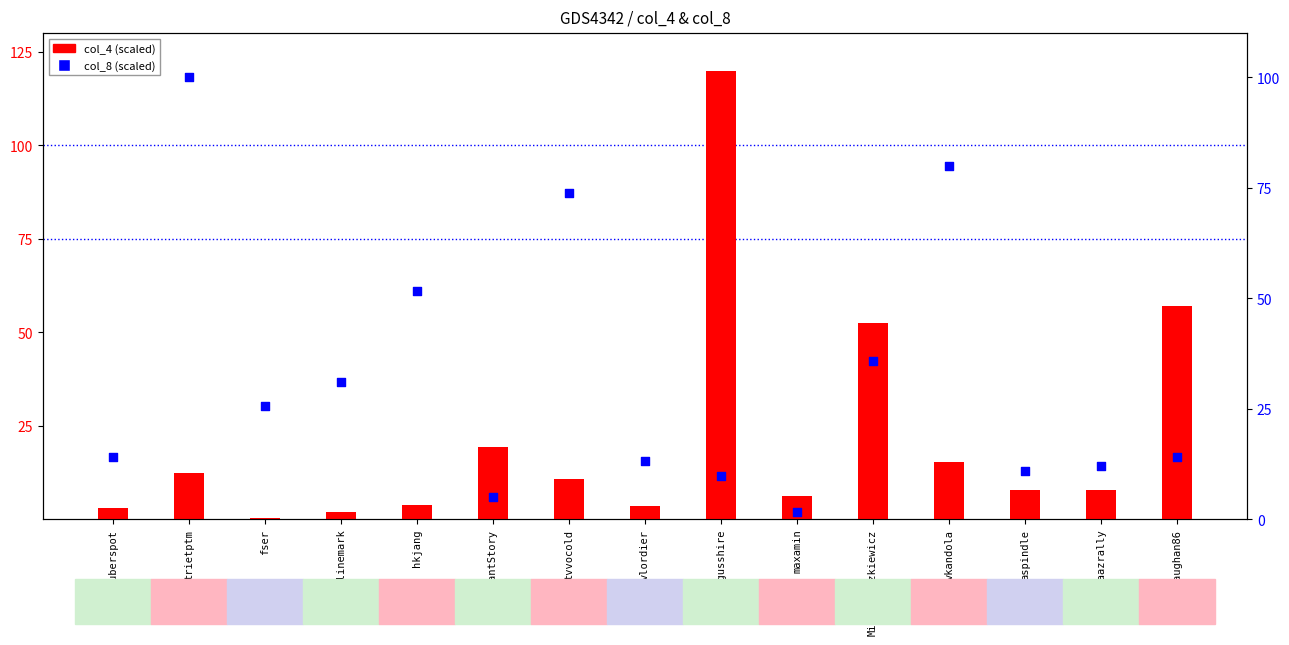

At how many categories does at least one series exceed 41?

7